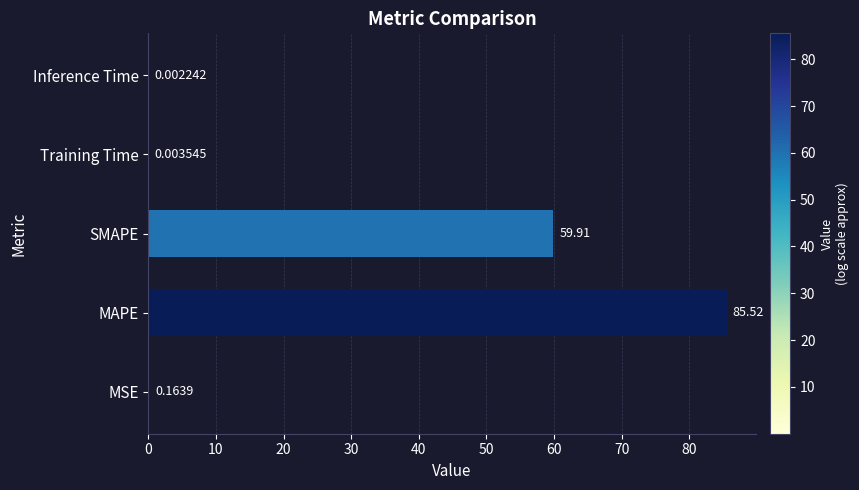

What is the sum of all values?

145.6